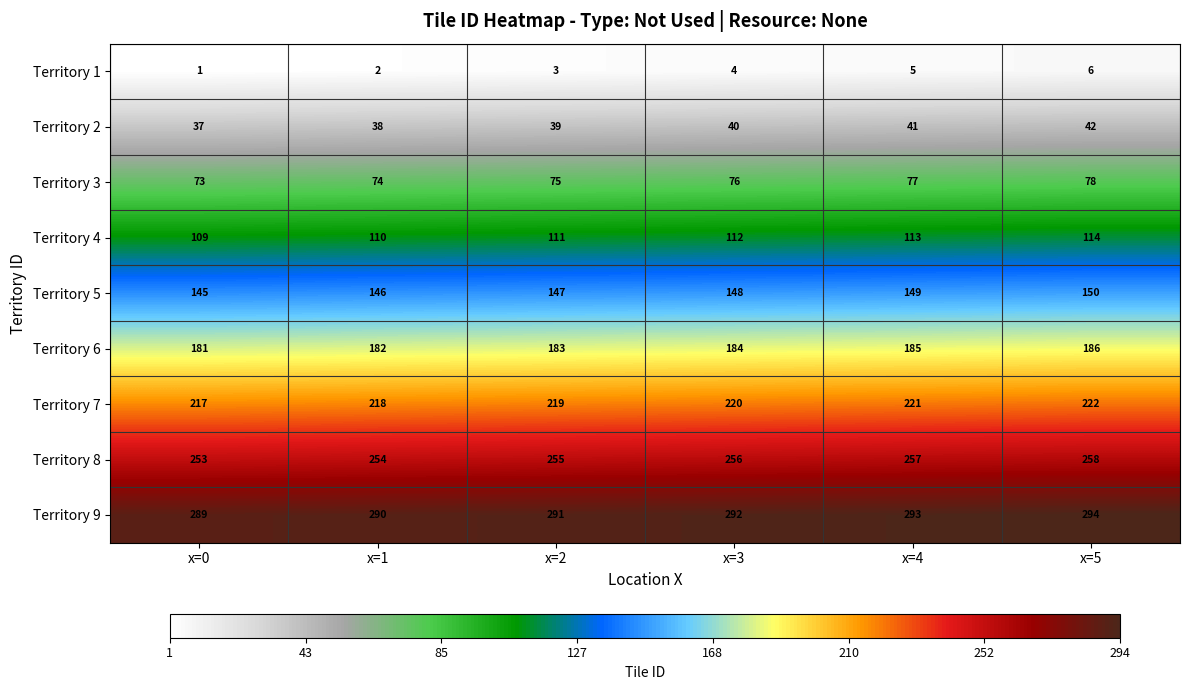

The Territory 2 series shows 72 at x=4. True or false?

False